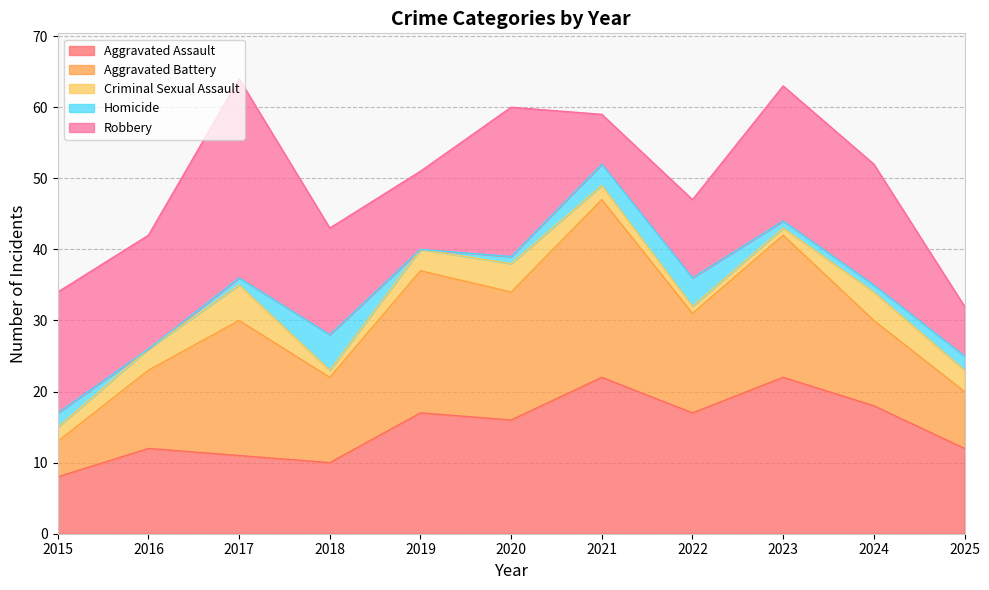

At how many categories does at least one series exceed 24?

2